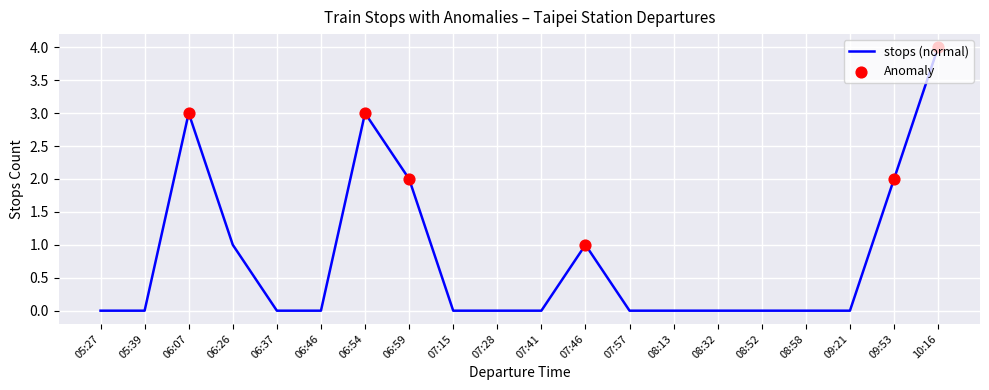

What is the change in value from 08:13 to 10:16?

+4